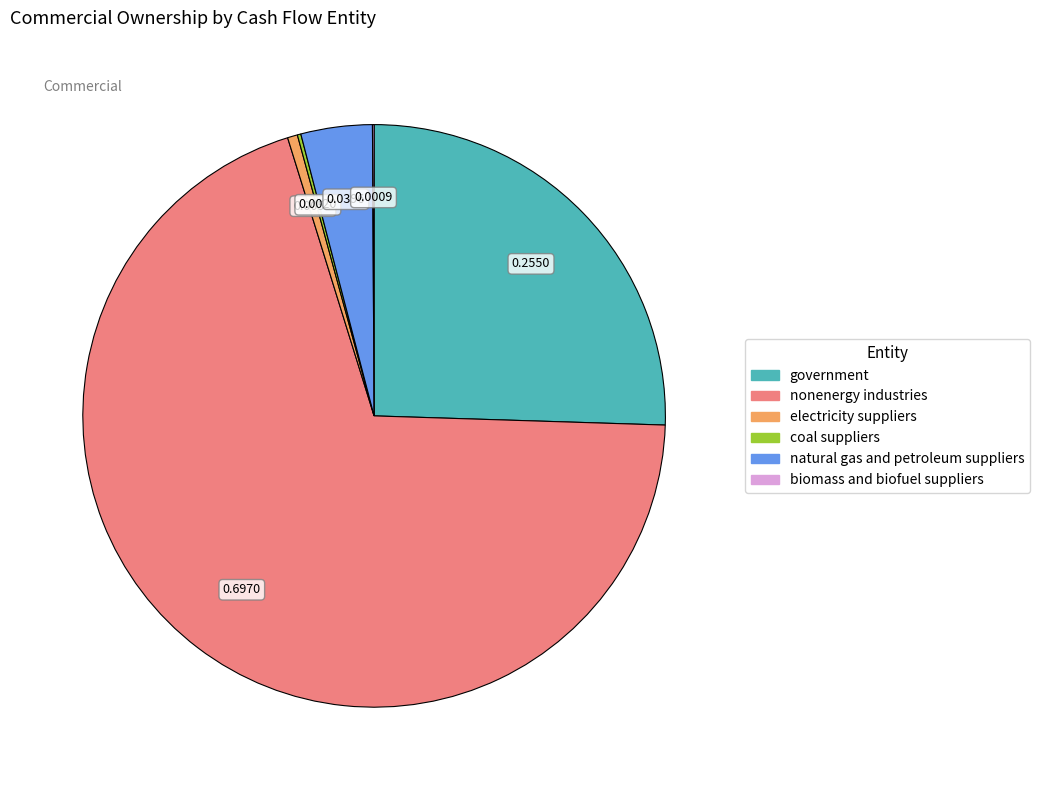

Which slice represents more than half of the pie?

nonenergy industries